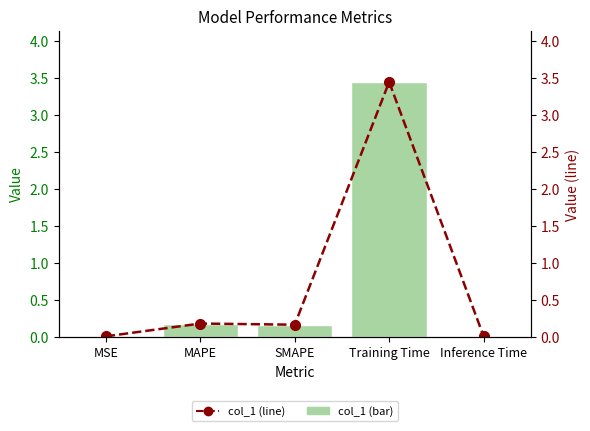

Rank the series by their maximum value, from highest to lowest.

col_1, col_1 (line)